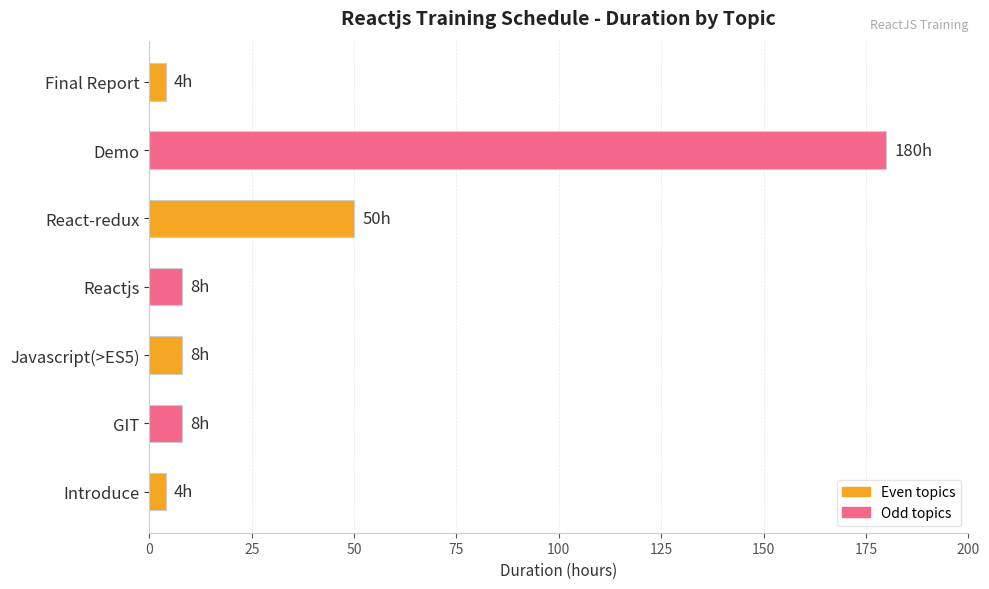

The chart shows a value of 8 at GIT. True or false?

True